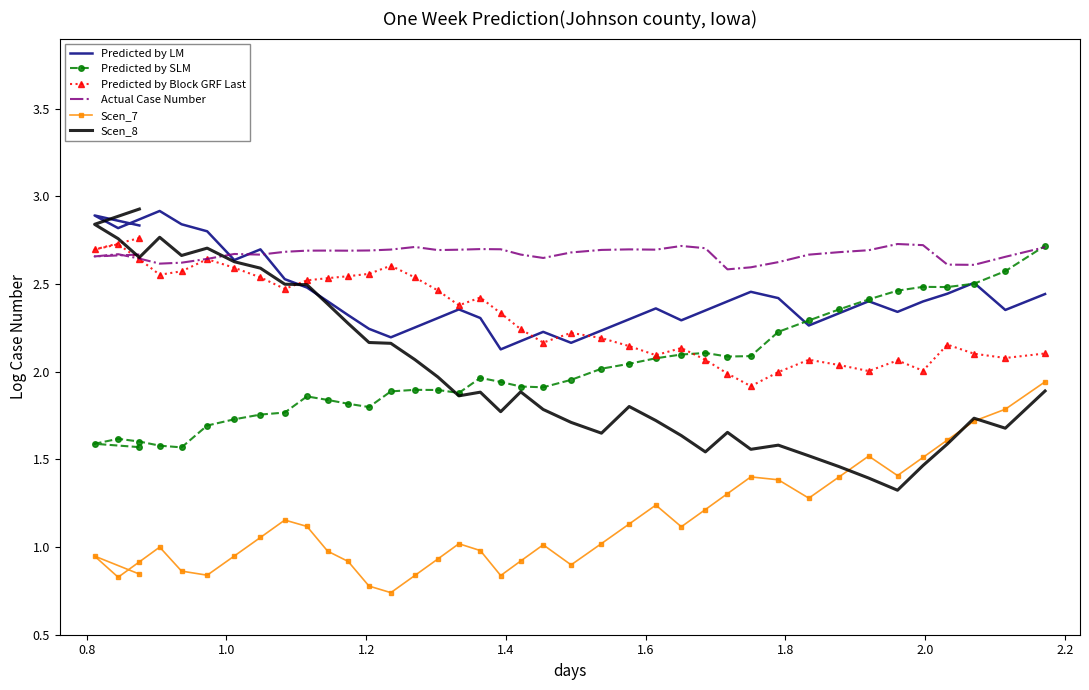

How many Predicted by LM values are between 2 and 3?

40